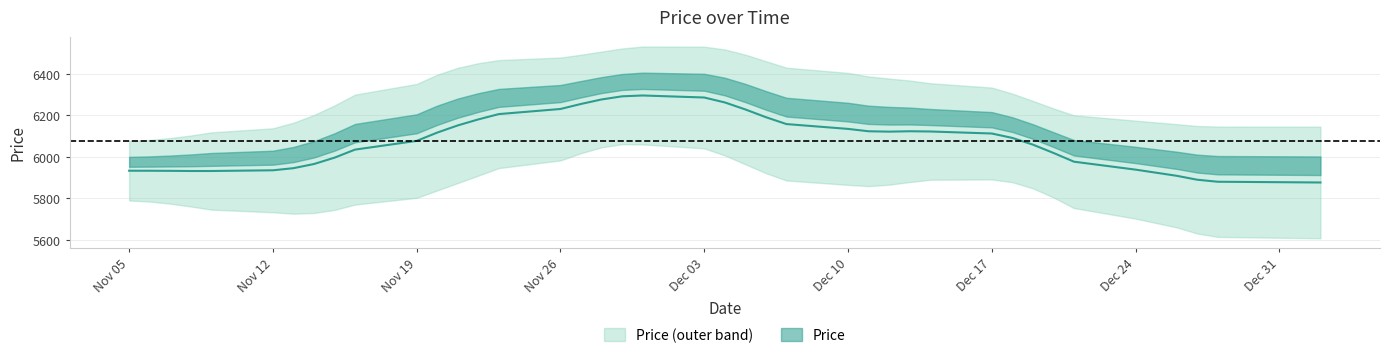

How many points are higher than both their immediate neighbors (excluding endpoints)?

6